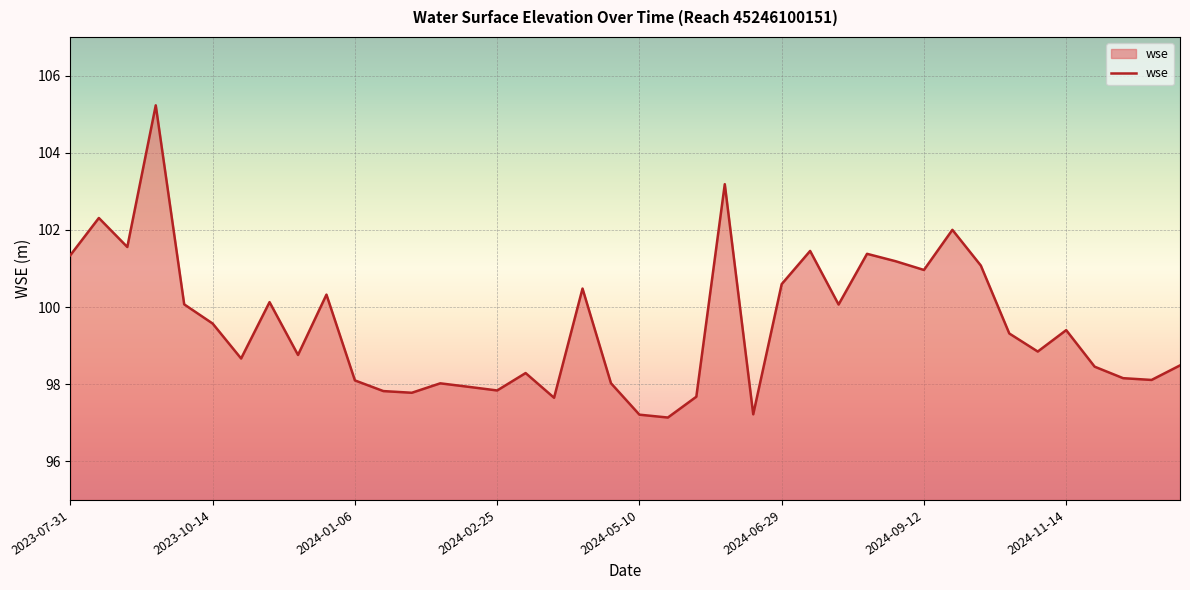

What is the maximum value shown in the chart?

105.2